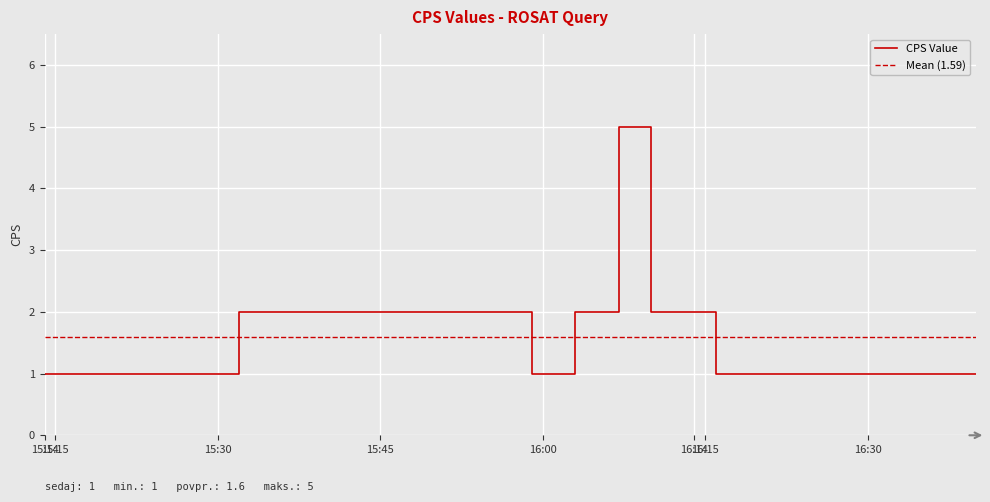

What is the minimum value shown in the chart?

1